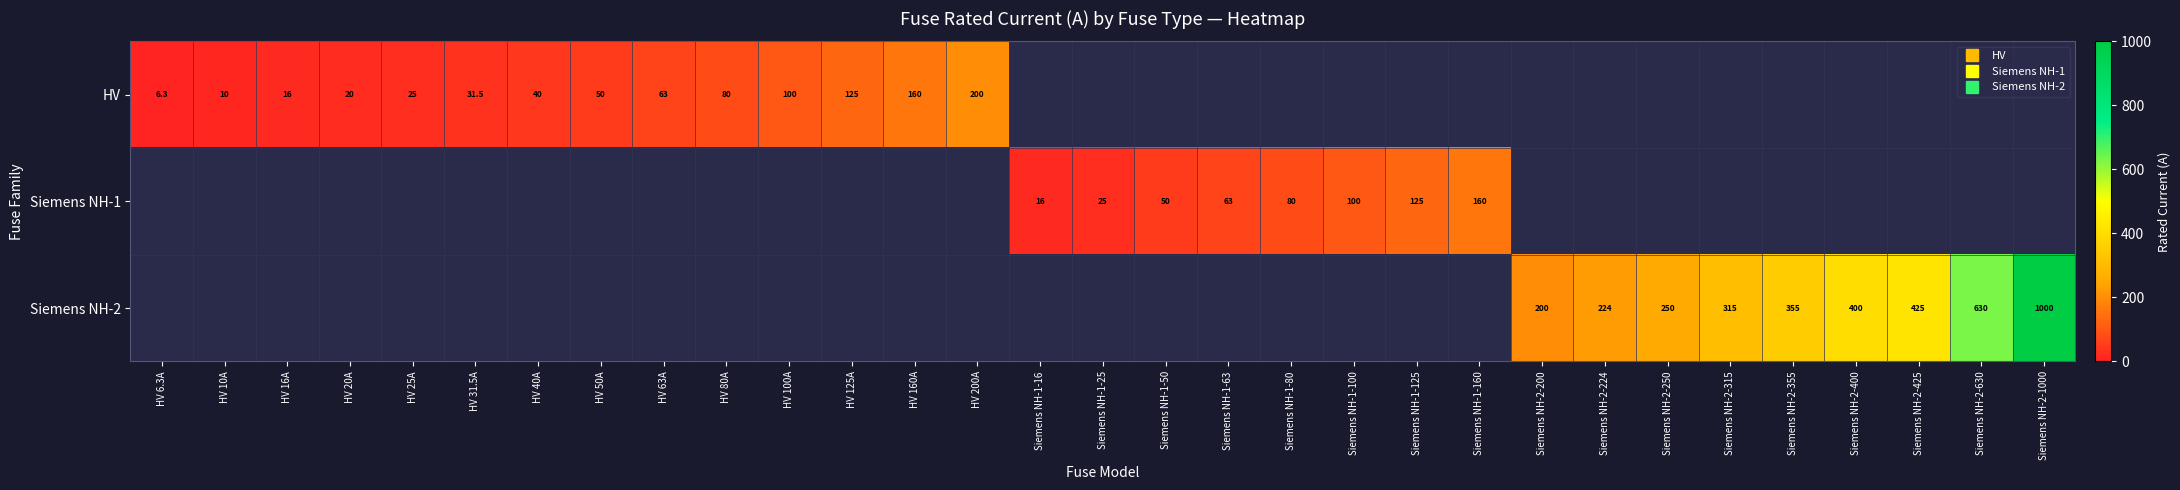

The value of Siemens NH-1 at HV 25A is -94.8. True or false?

False